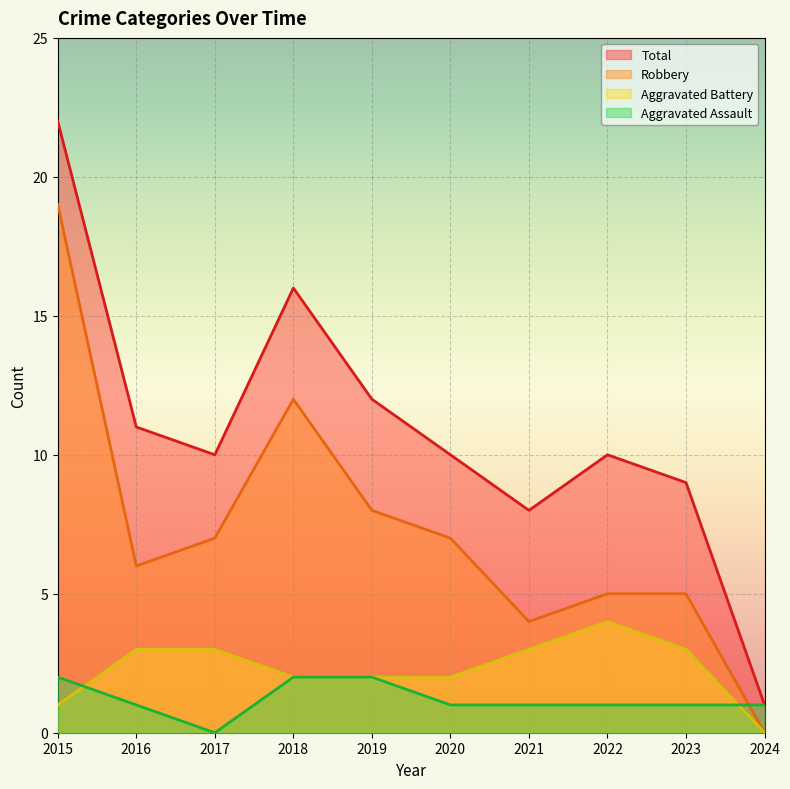

True or false: Robbery has a value of 5 at 2023.

True